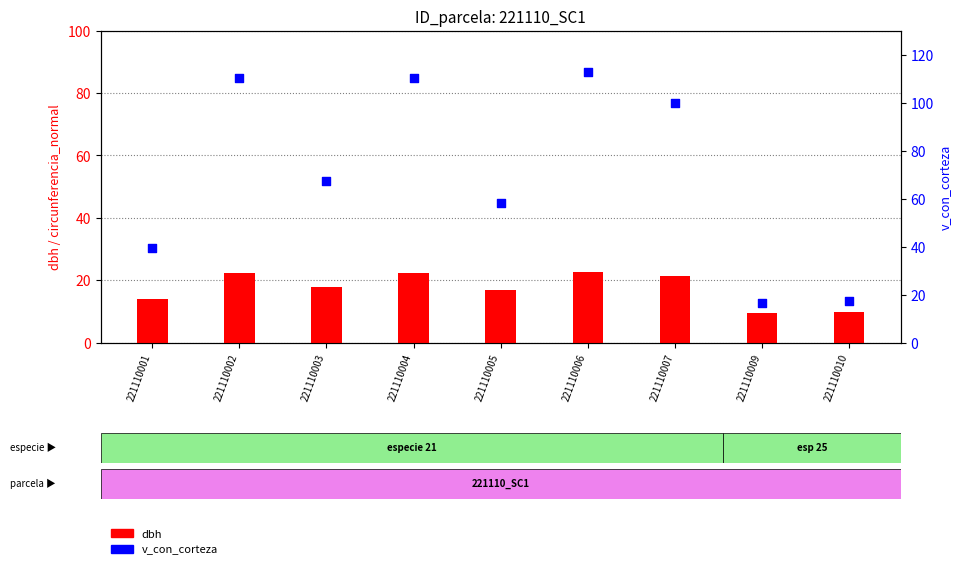

Is the value of v_con_corteza at 221110007 greater than the value of dbh at 221110009?

Yes